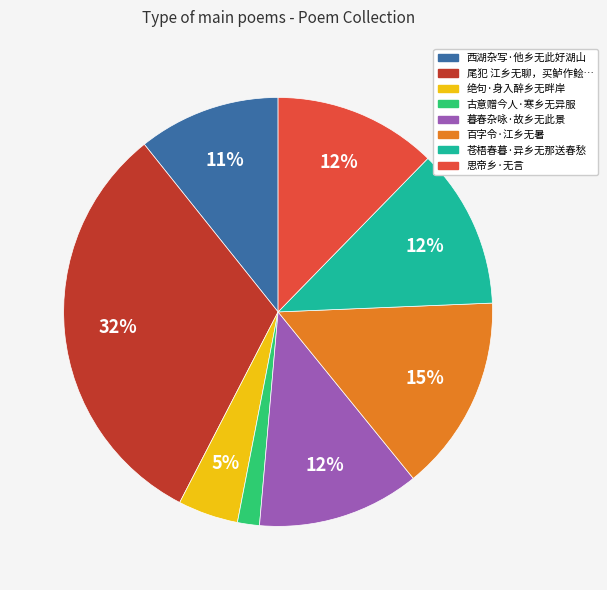

To the nearest percent, what is the average slice percentage?

12%